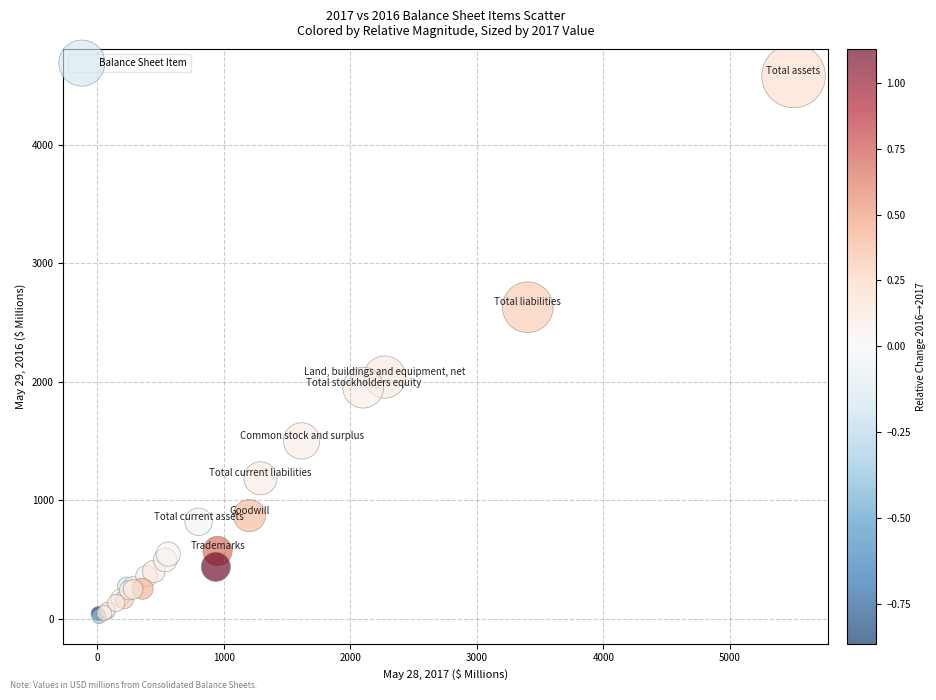

What Y value in the scatter plot is closest to 2301?

2041.6